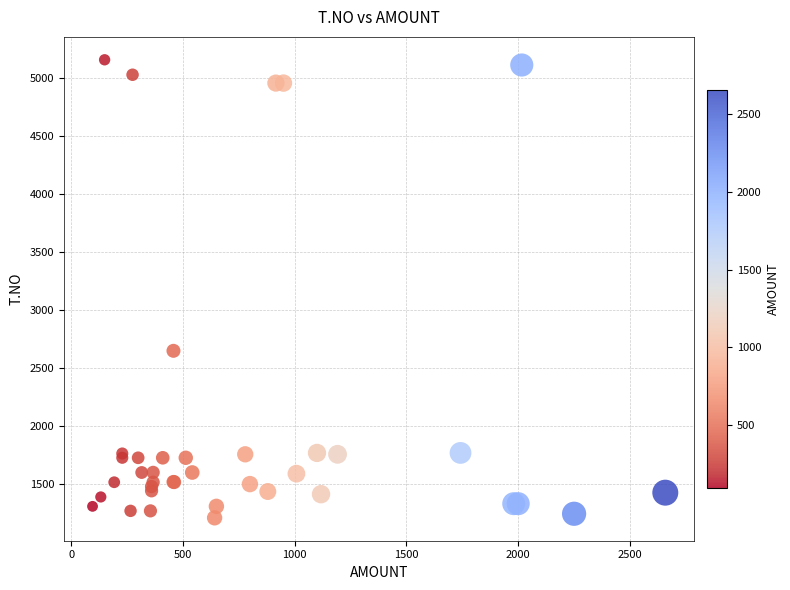

What Y value in the scatter plot is closest to 3181?

2646